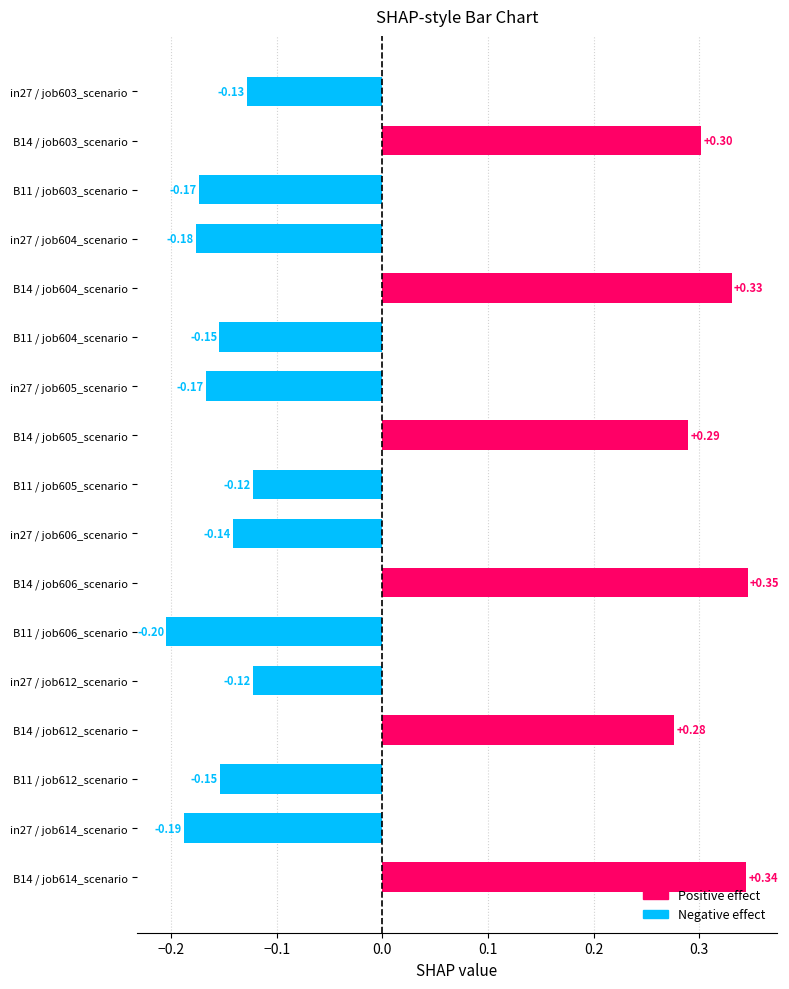

What is the sum of the values at B11 / job605_scenario and B11 / job606_scenario?

-0.3